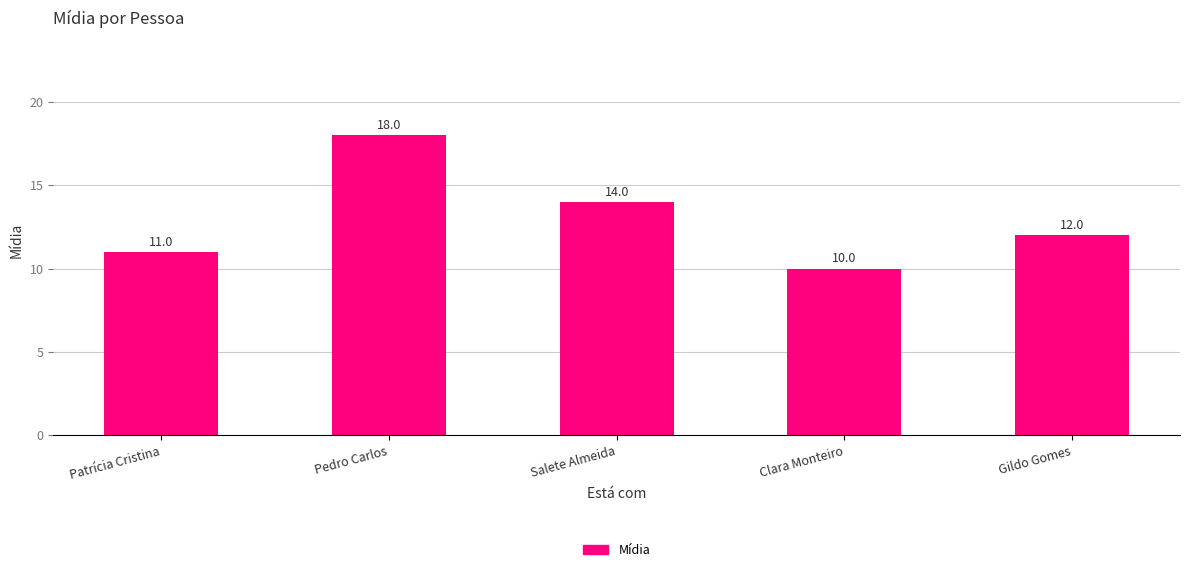

Reading left to right, what are all the values shown in this chart?

11	18	14	10	12